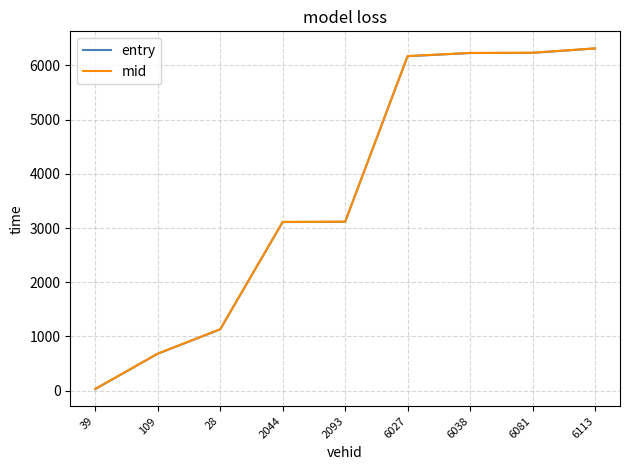

The mid series shows 31.3 at 39. True or false?

True